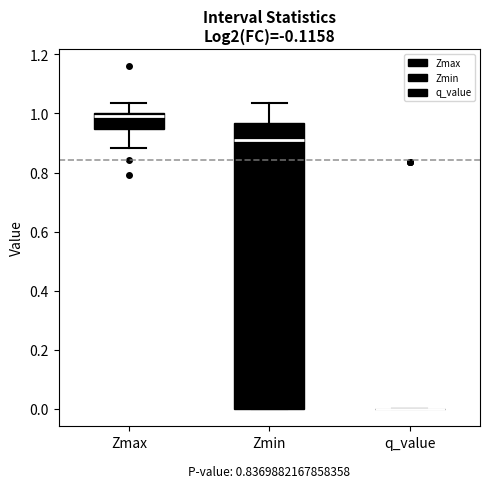

Comparing the boxes themselves (not the whiskers), which one is the tallest?

Zmin